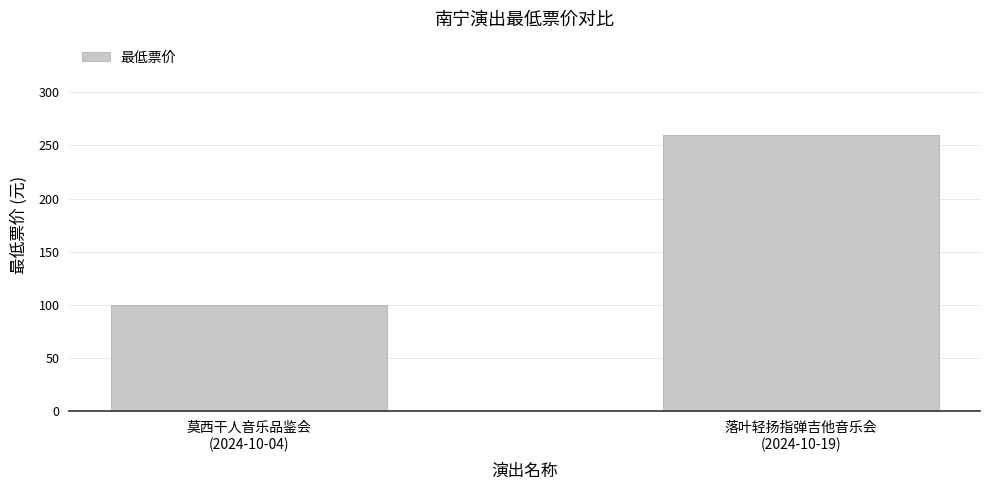

True or false: the data shows 87 at 落叶轻扬指弹吉他音乐会
(2024-10-19).

False